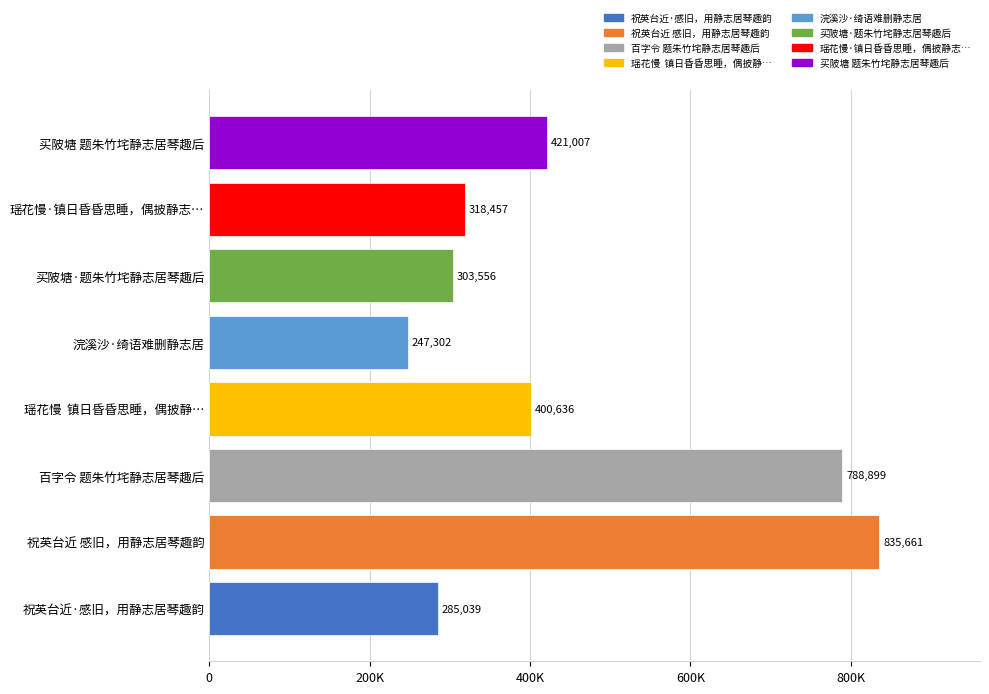

Are the bars horizontal?

Yes